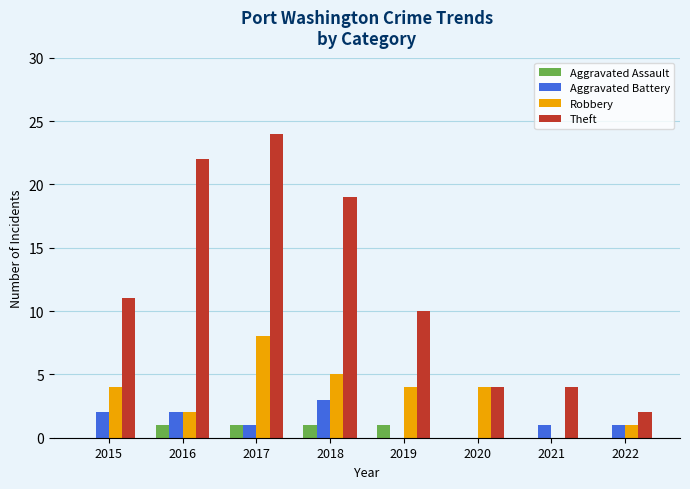

True or false: Aggravated Assault has a value of 1 at 2018.

True